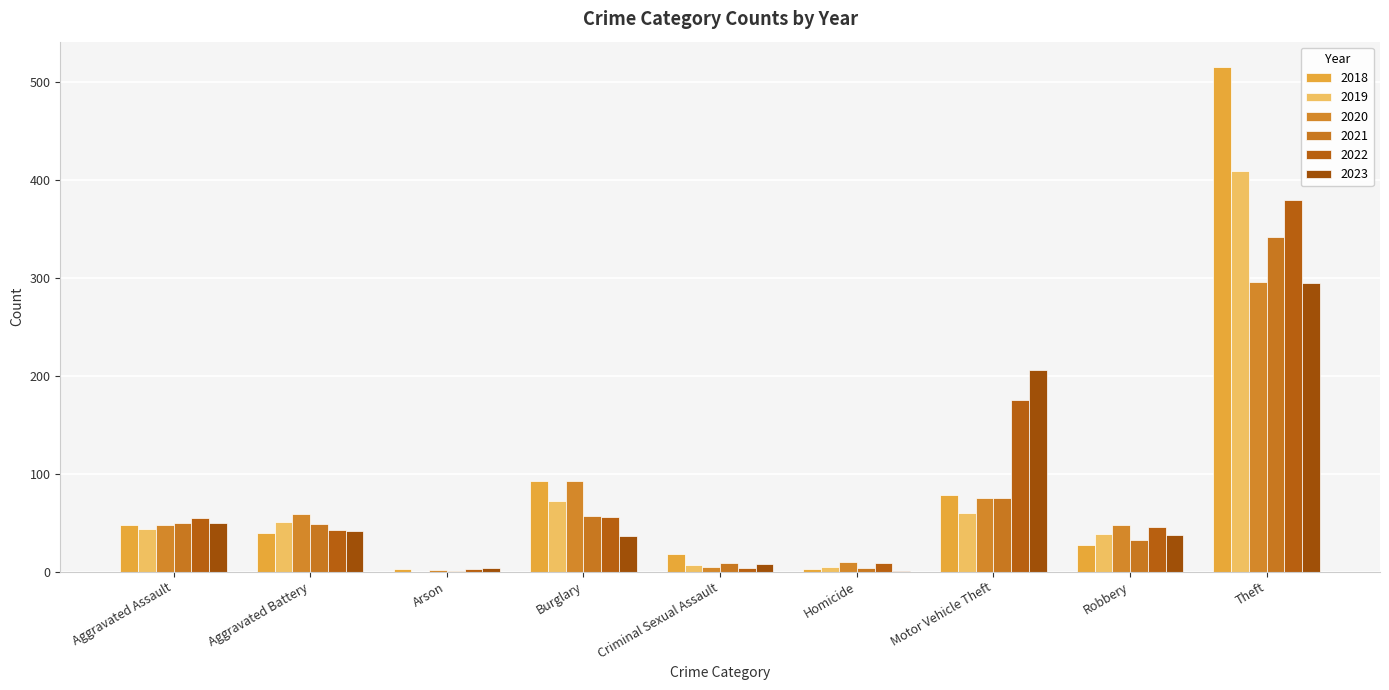

At Robbery, list the series in order from largest to smallest.

2020, 2022, 2019, 2023, 2021, 2018